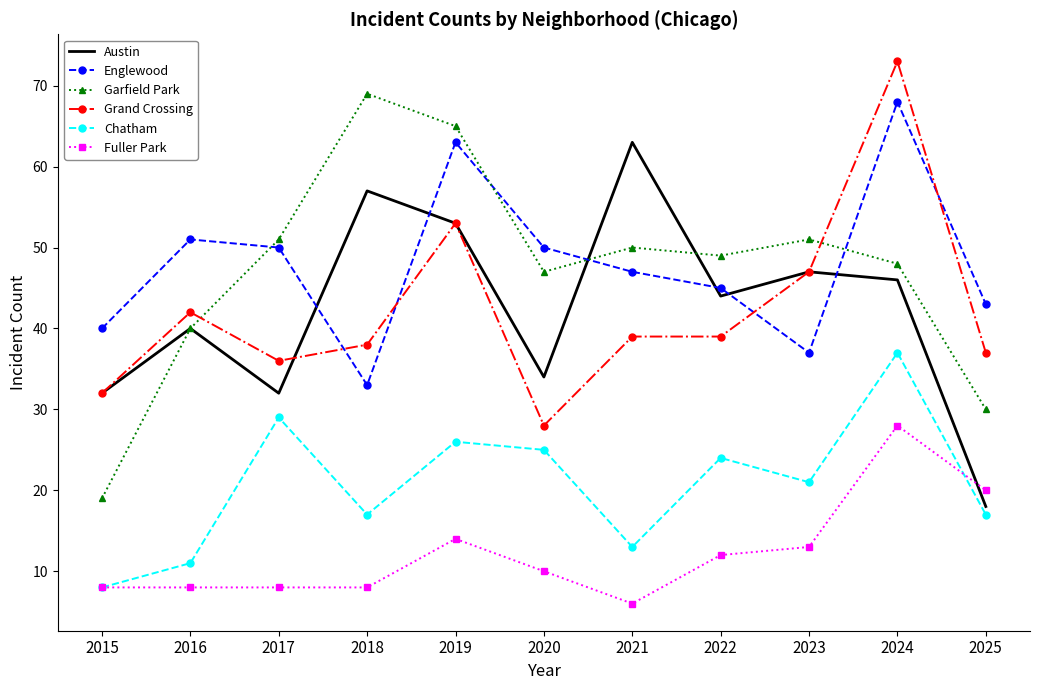

True or false: Garfield Park and Englewood intersect in this chart.

True